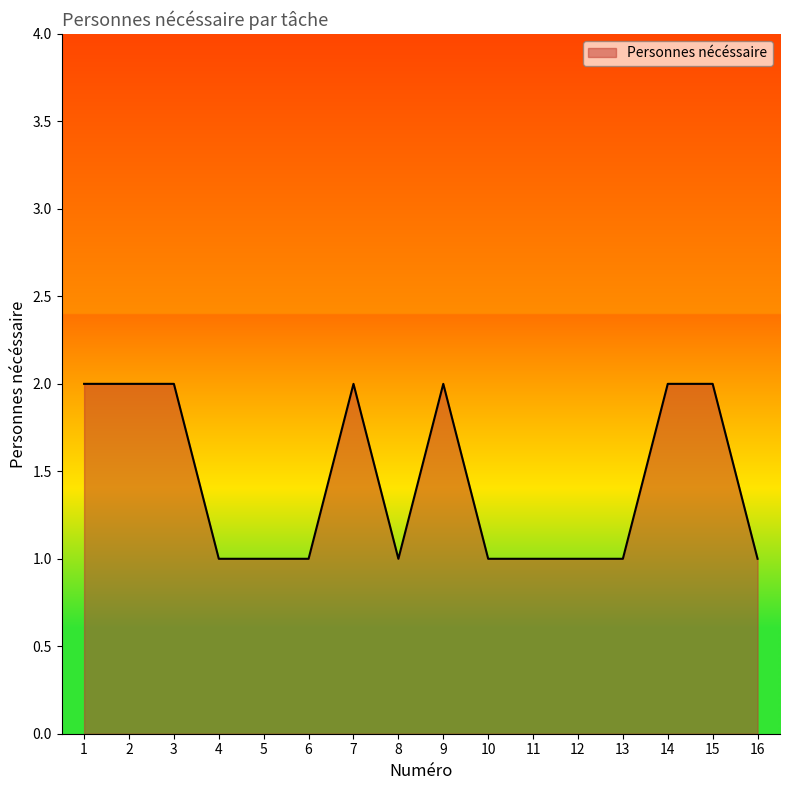

What is the ratio of the value at 3 to the value at 8?

2.0